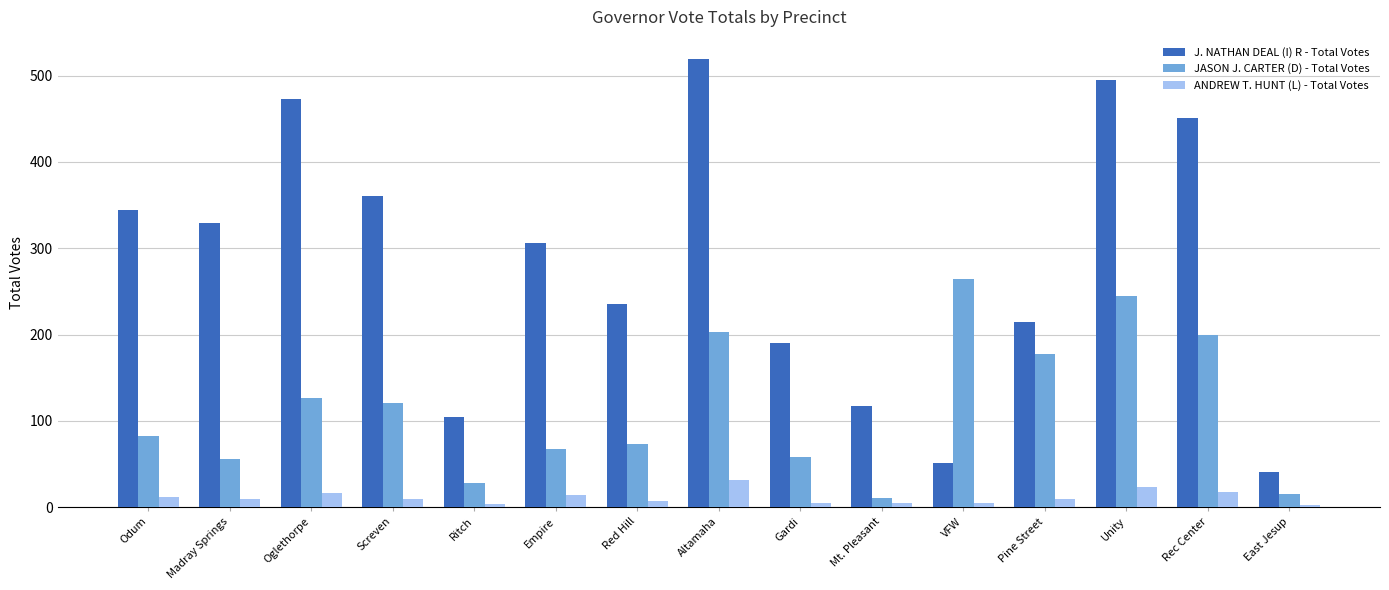

How many series are shown in this chart?

3